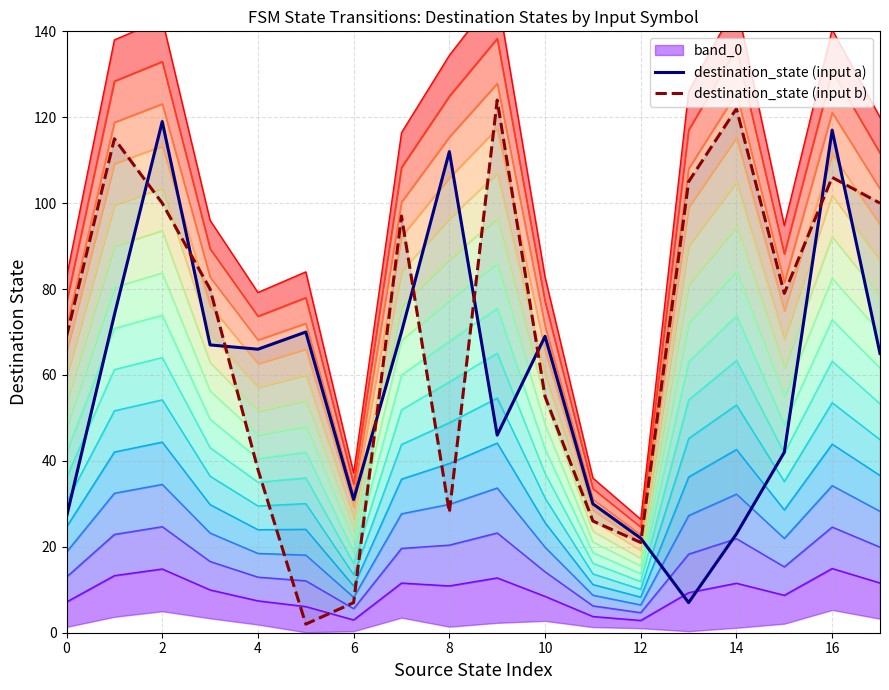

Rank the series at 6 from highest to lowest value.

destination_state (input a), destination_state (input b)